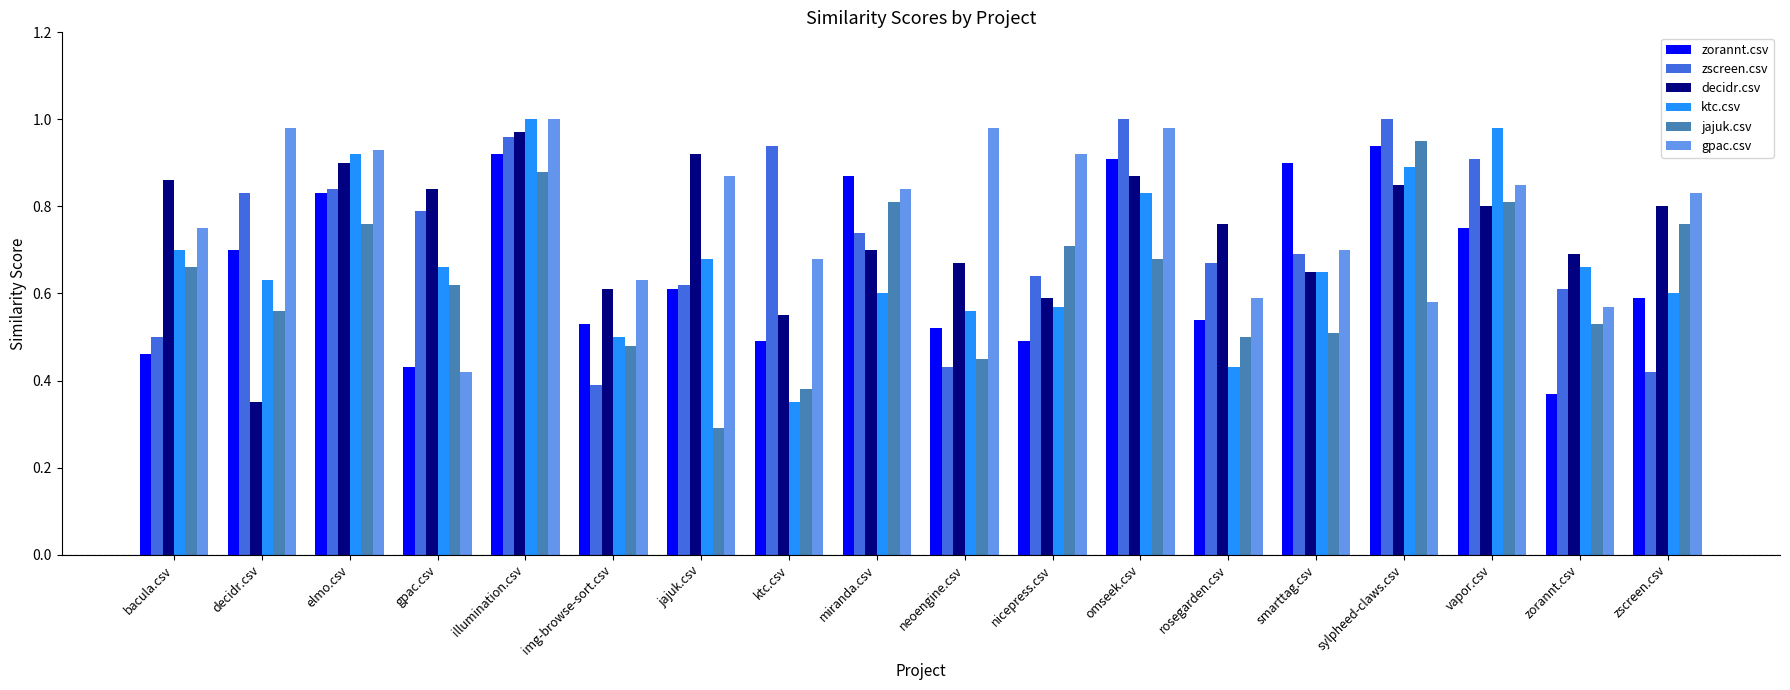

What are all the series names shown in the legend?

zorannt.csv, zscreen.csv, decidr.csv, ktc.csv, jajuk.csv, gpac.csv